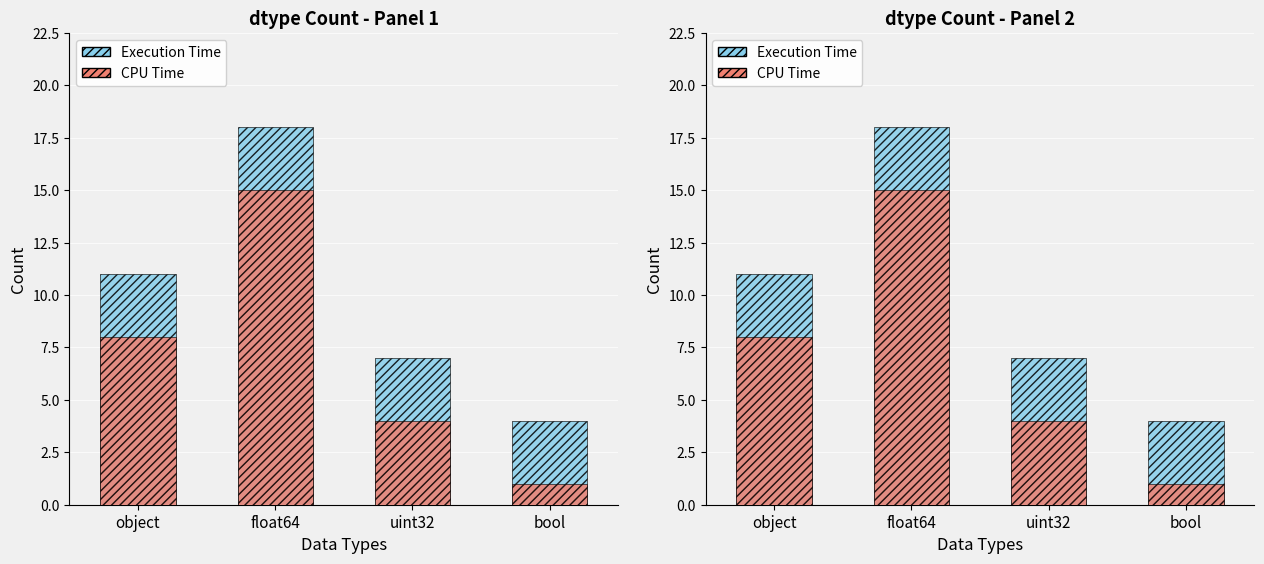

How many distinct data groups are displayed?

2